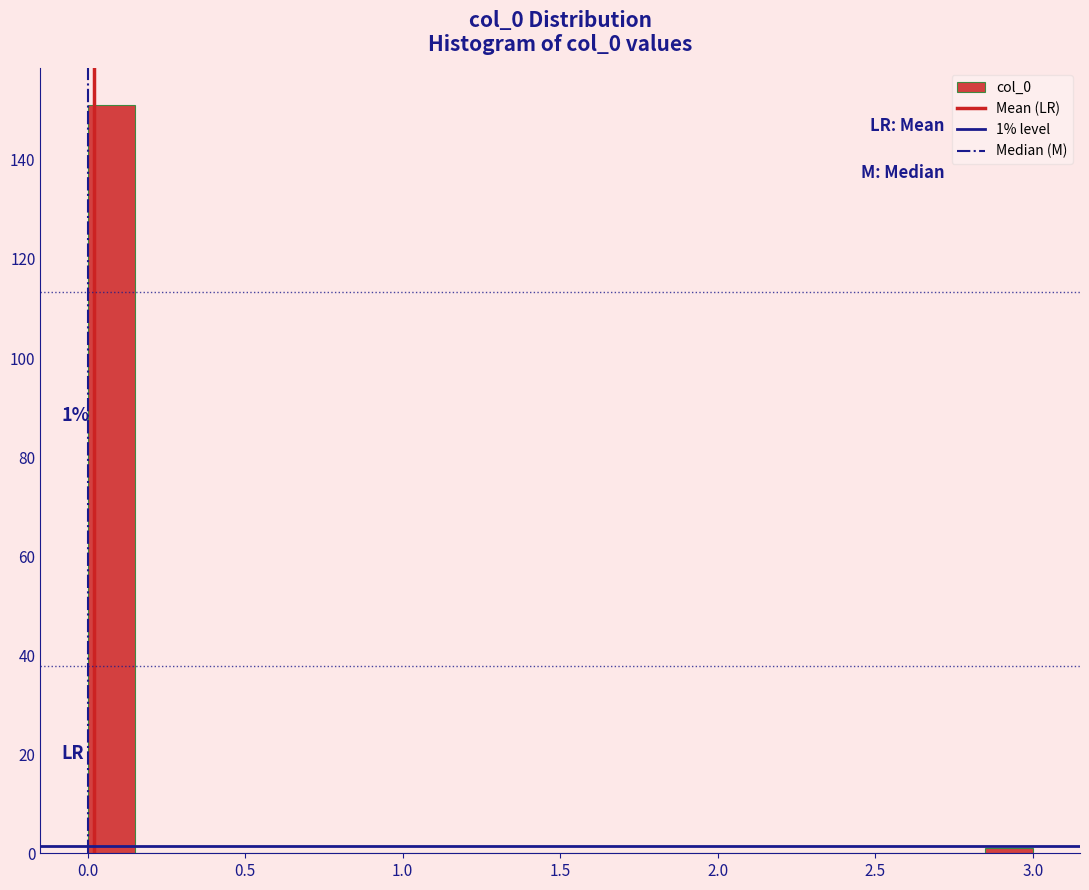

Read against the x-axis, roughly where is the centre of the tallest bar?

0.10